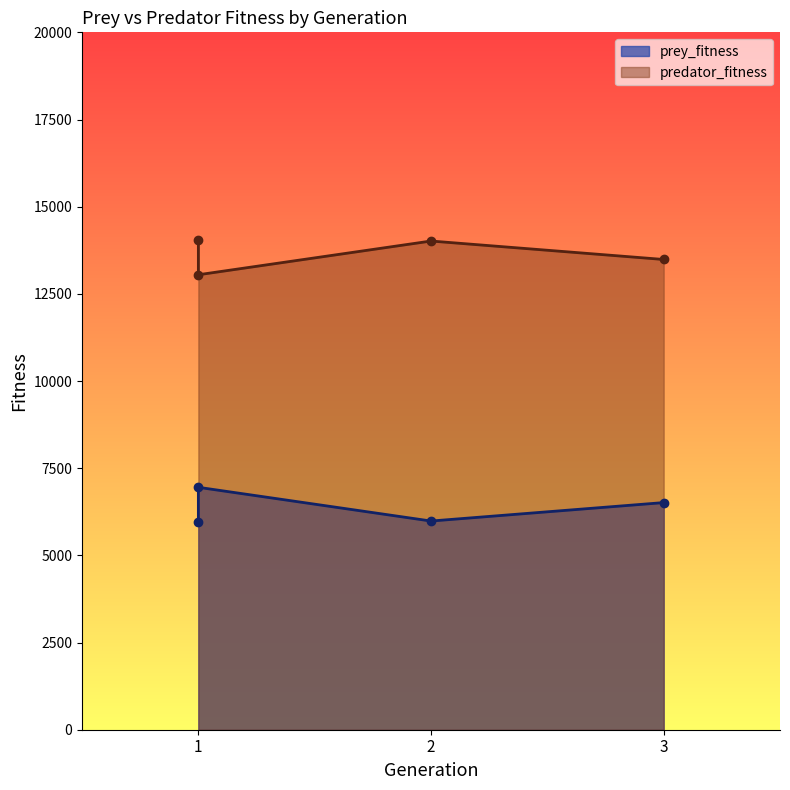

Which has a higher value, 1 or 1?

1